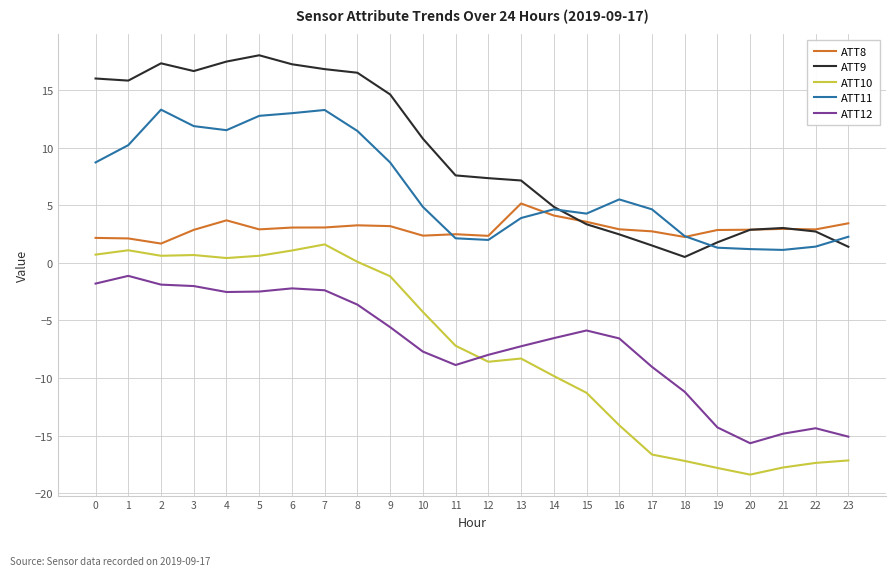

Rank the series by their maximum value, from lowest to highest.

ATT12, ATT10, ATT8, ATT11, ATT9